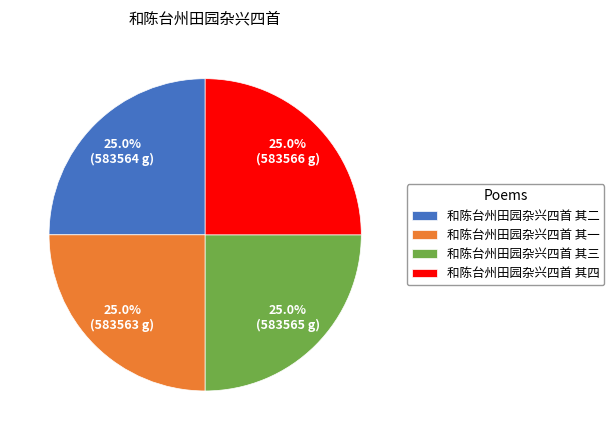

What percentage is NOT represented by 和陈台州田园杂兴四首 其四?

75.0%